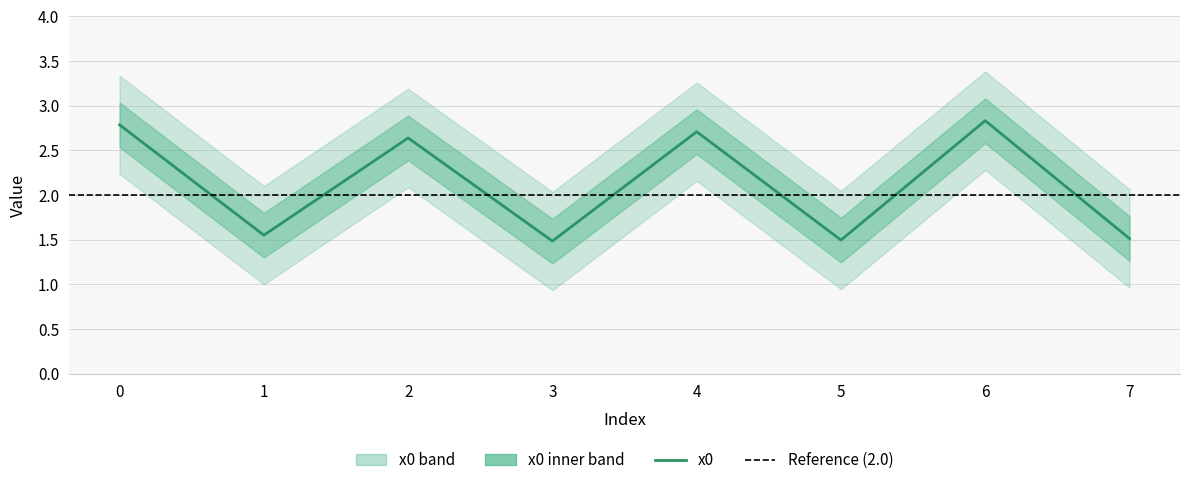

List the labels in order of value, largest first.

6, 0, 4, 2, 1, 7, 5, 3